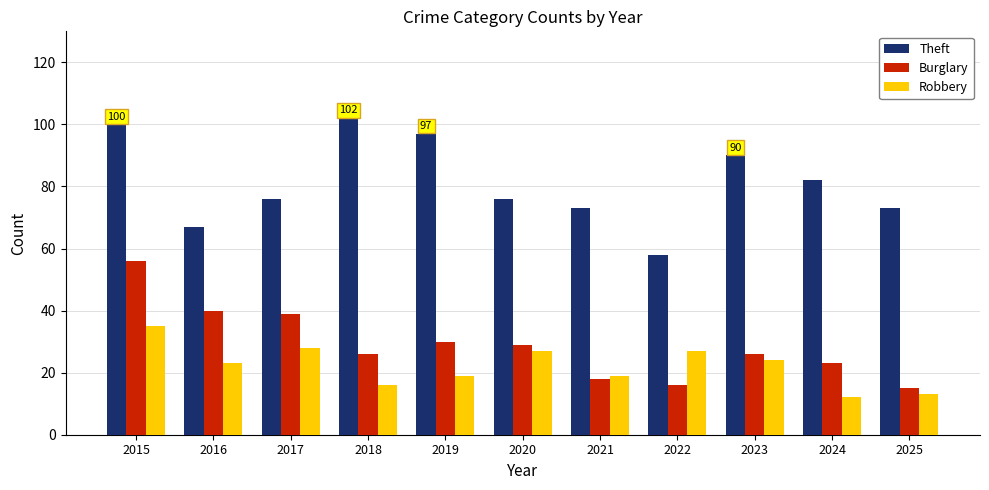

At which category is the sum across all series the highest?

2015